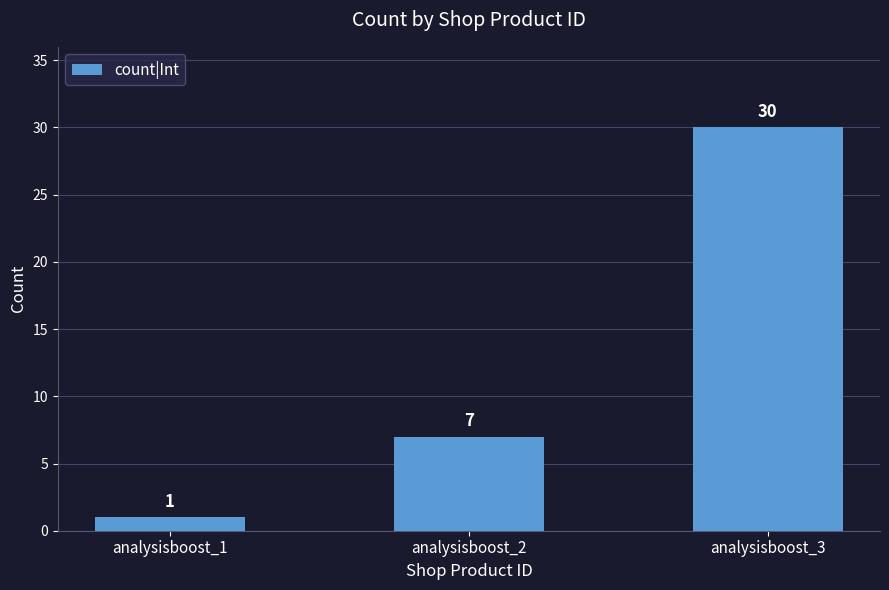

True or false: the data shows 1 at analysisboost_1.

True